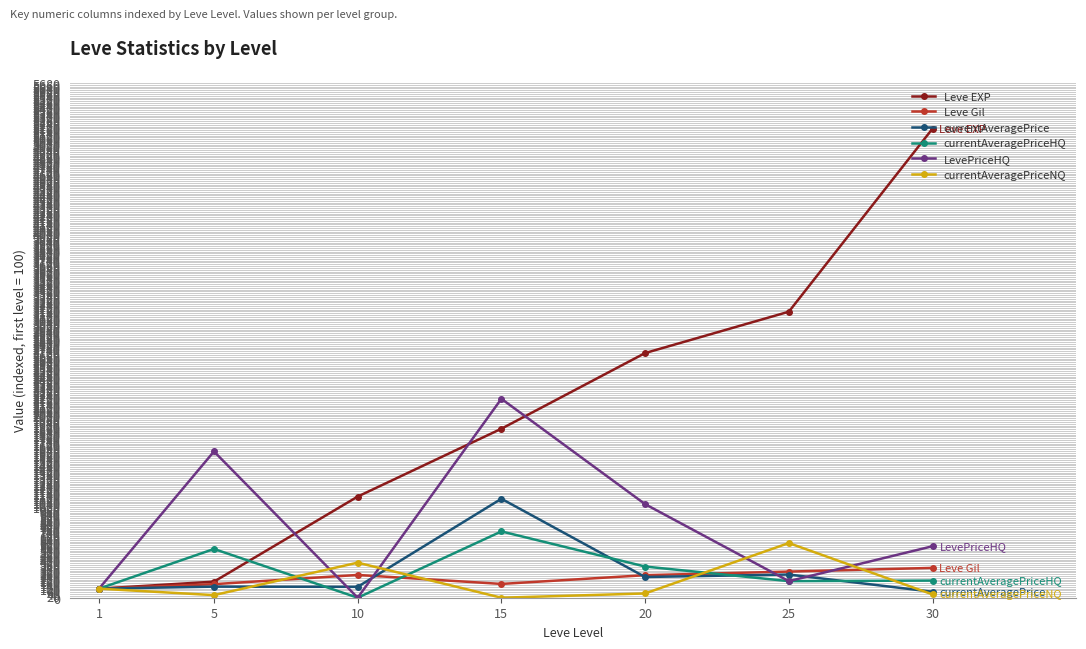

How many values in LevePriceHQ are above zero?

6